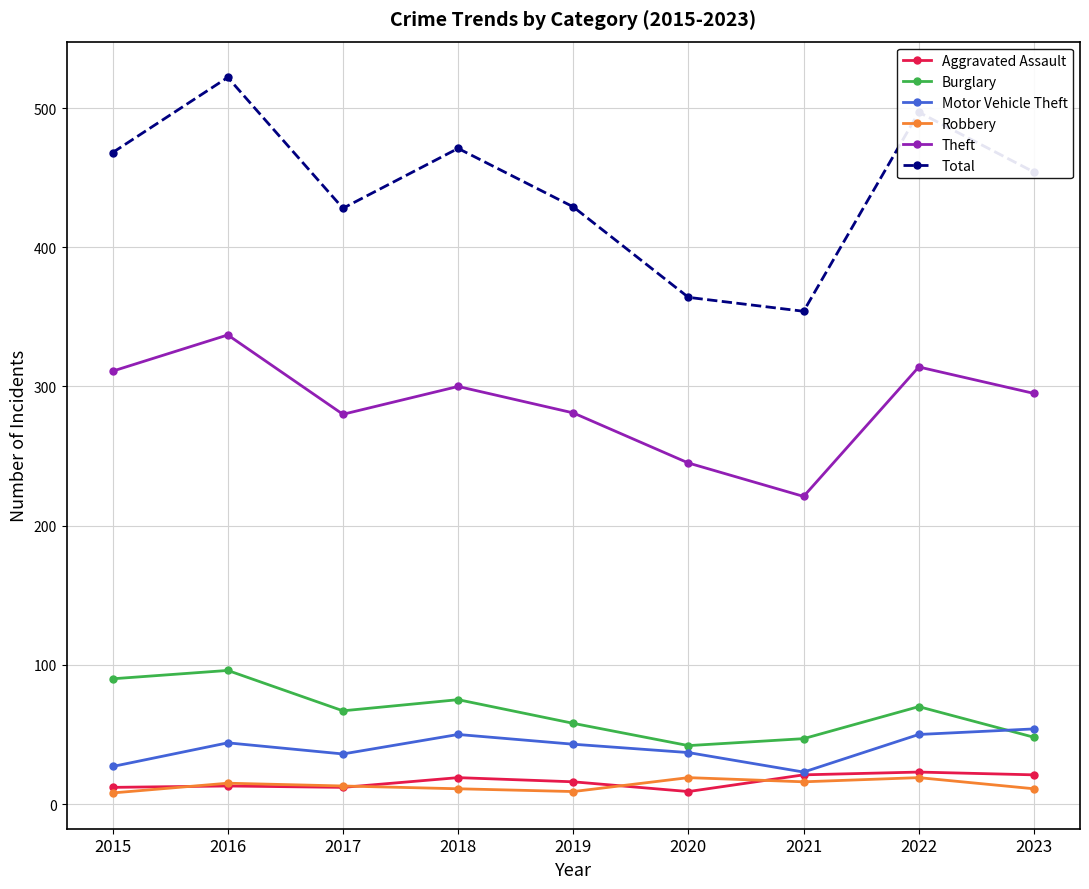

True or false: Robbery and Burglary intersect in this chart.

False